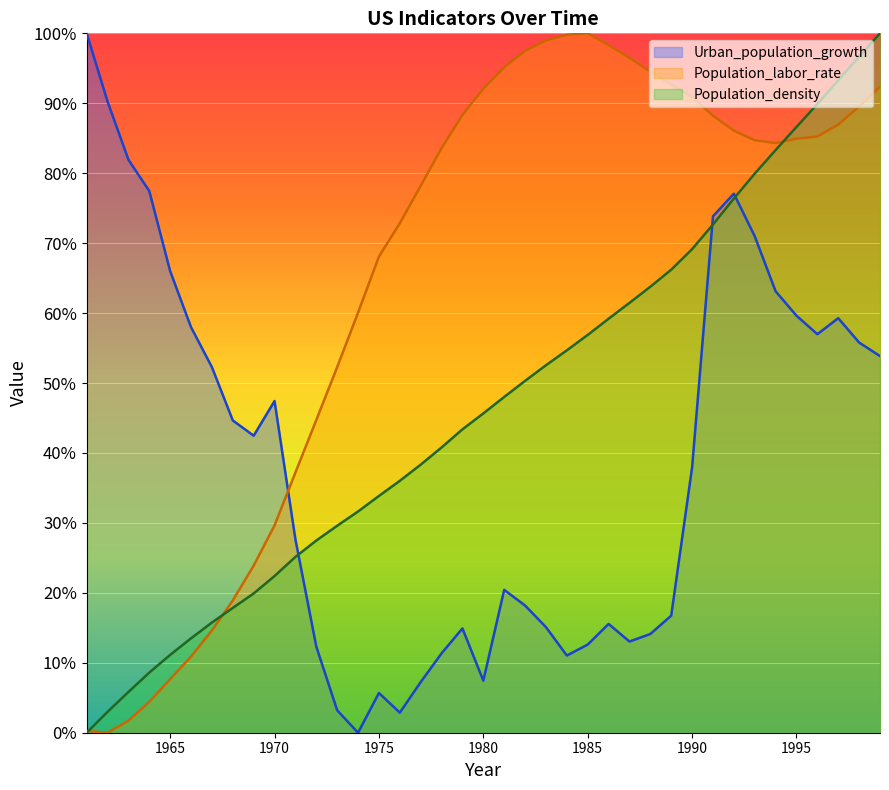

What is the sum of all Population_labor_rate values?

2536.1